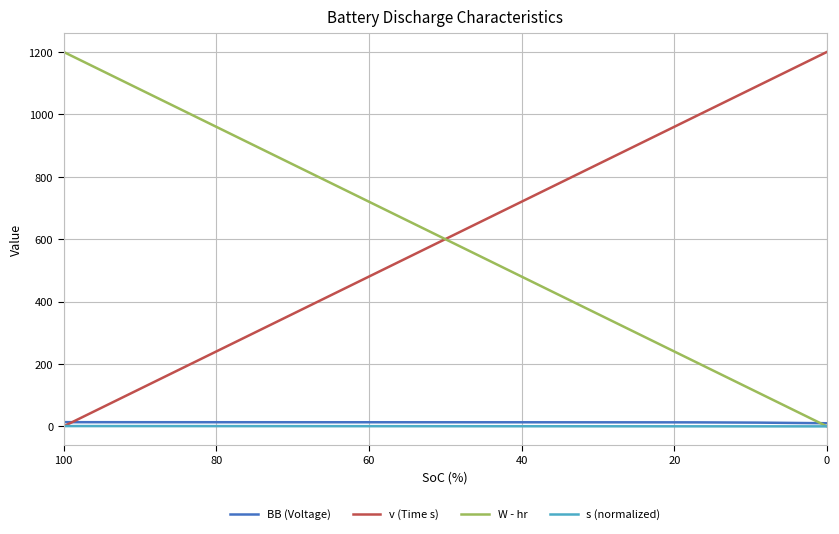

True or false: s (normalized) and W - hr intersect in this chart.

False